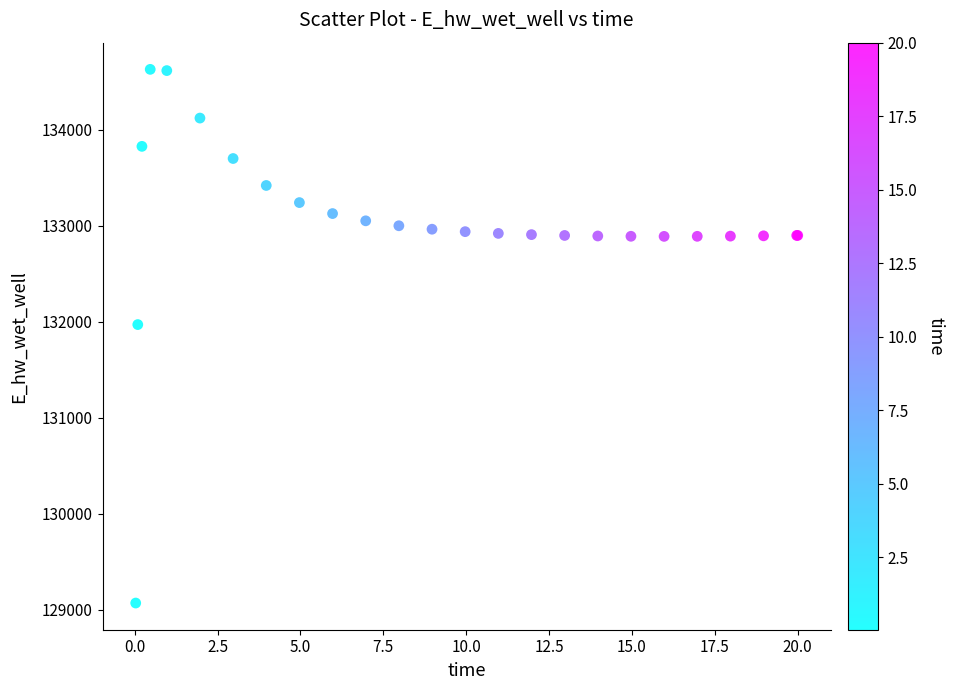

What Y value in the scatter plot is closest to 131848?

131969.5